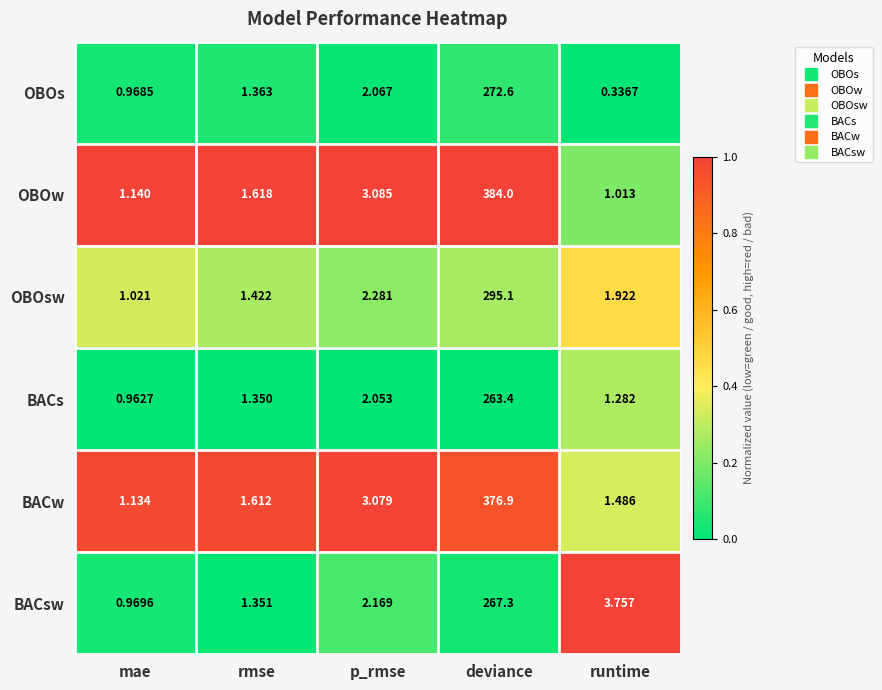

Which series has the largest total across all categories?

OBOw